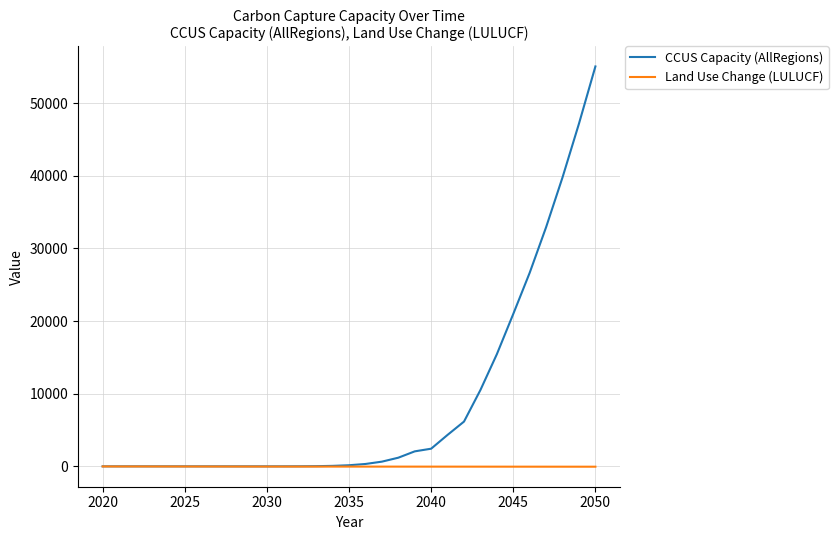

List the series in order of their peak value, lowest first.

Land Use Change (LULUCF), CCUS Capacity (AllRegions)